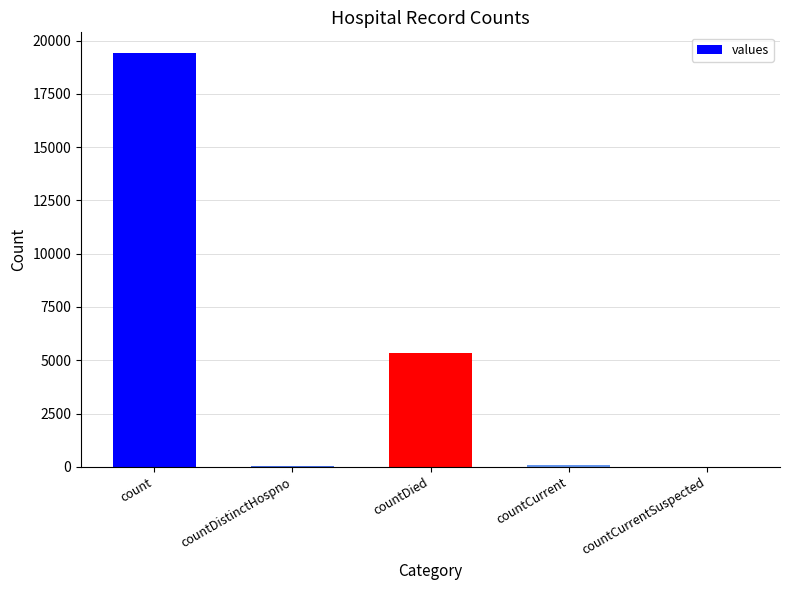

At which label is the value closest to 9710?

countDied